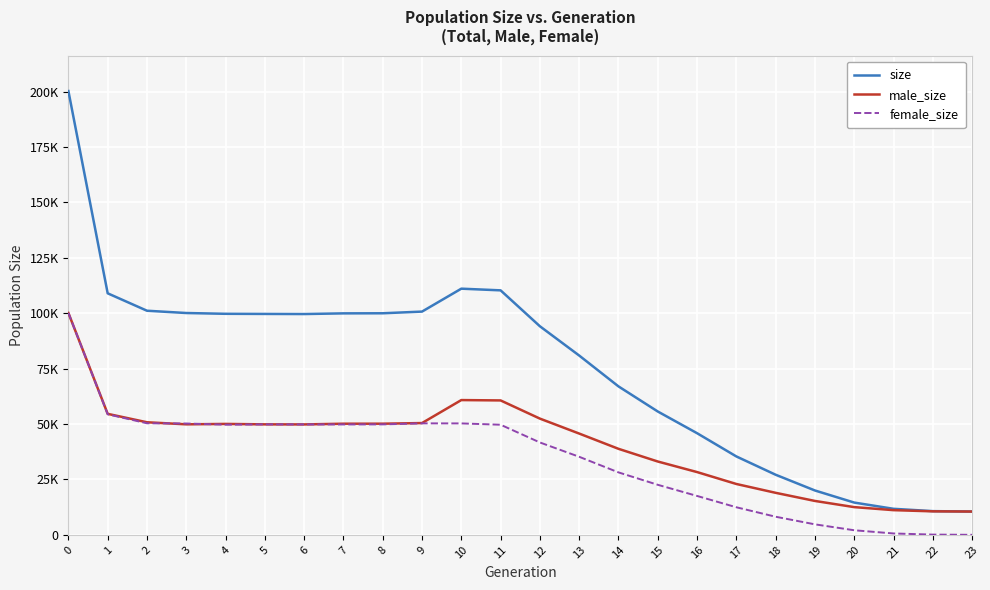

Is this an area chart (filled region under the line)?

No